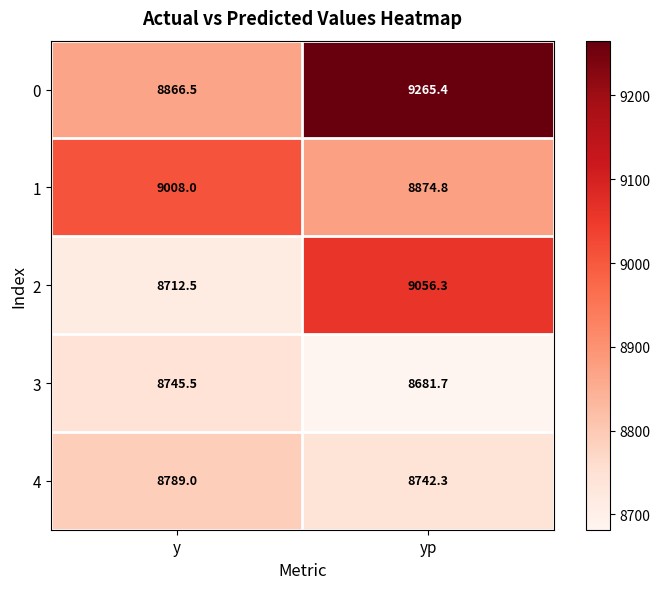

What is the spread (max minus min) of values at y?

295.5